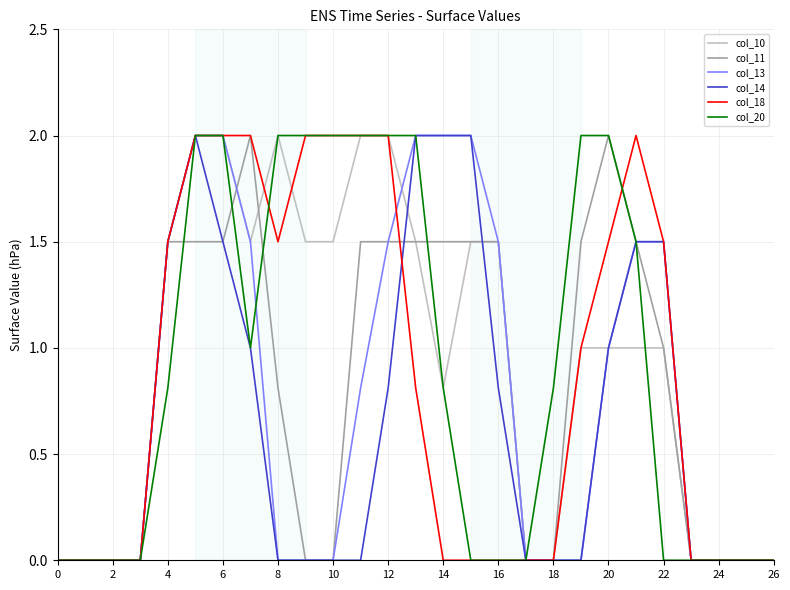

What is the greatest value displayed?

2.0